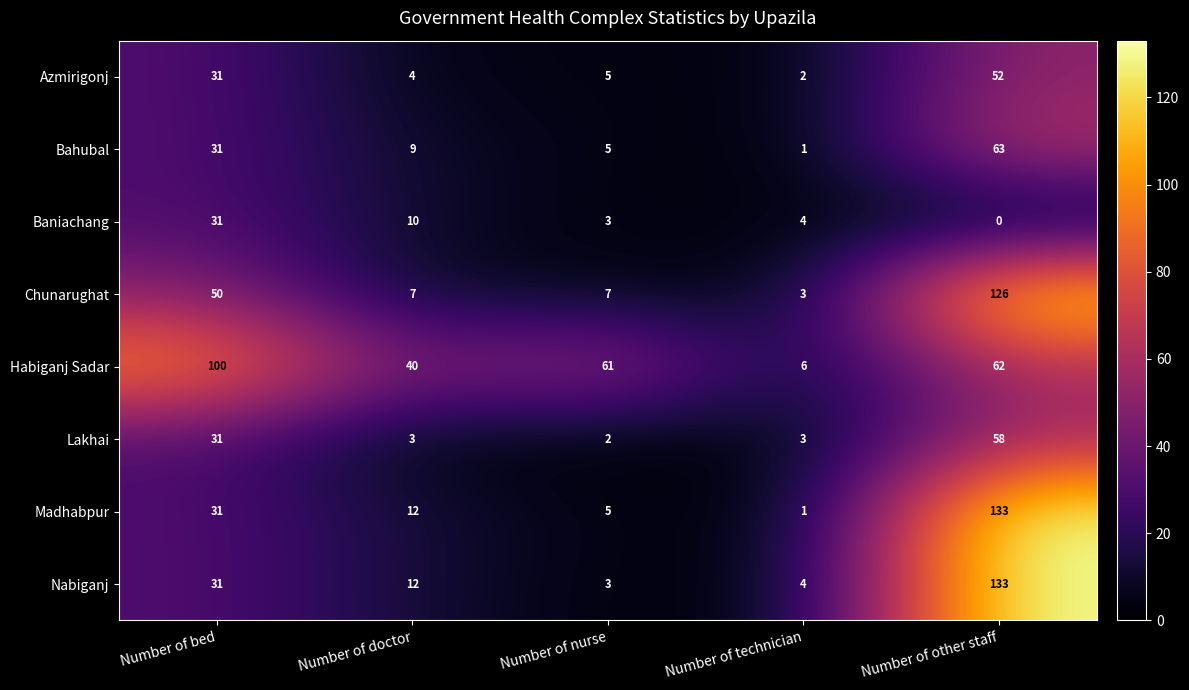

At which category is the sum across all series the highest?

Number of other staff